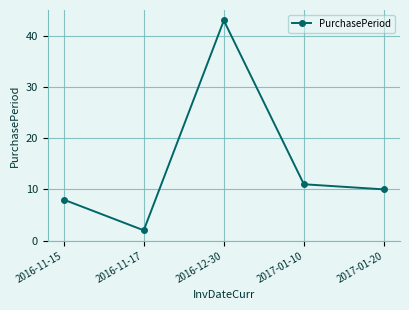

What is the difference between the maximum and minimum values?

41